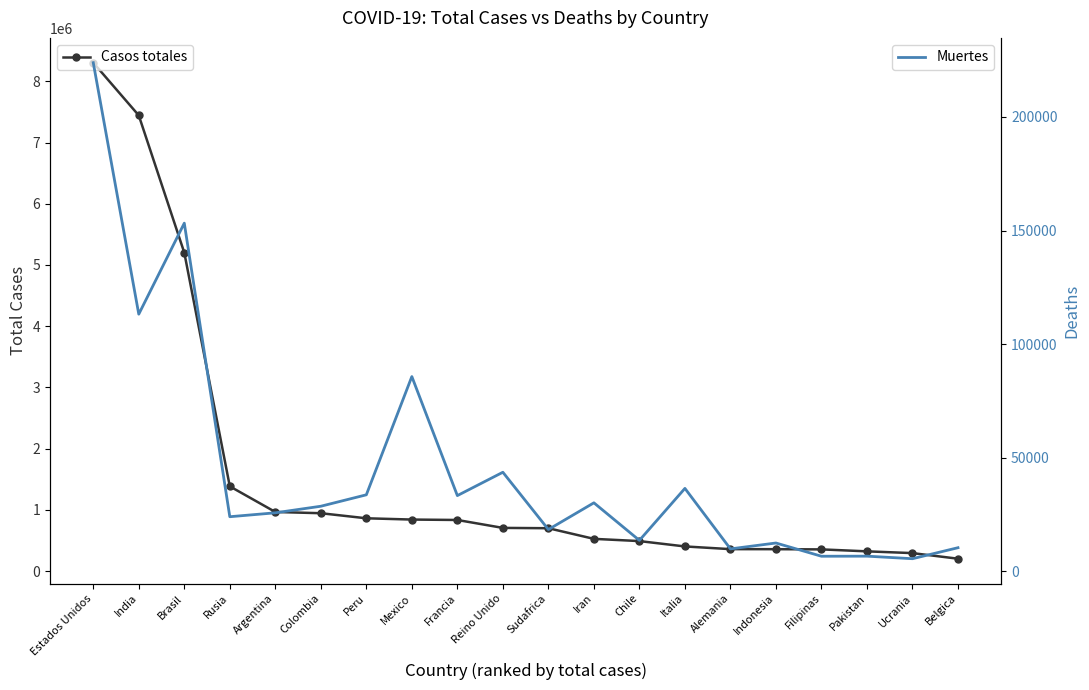

Does the chart have visible grid lines?

No